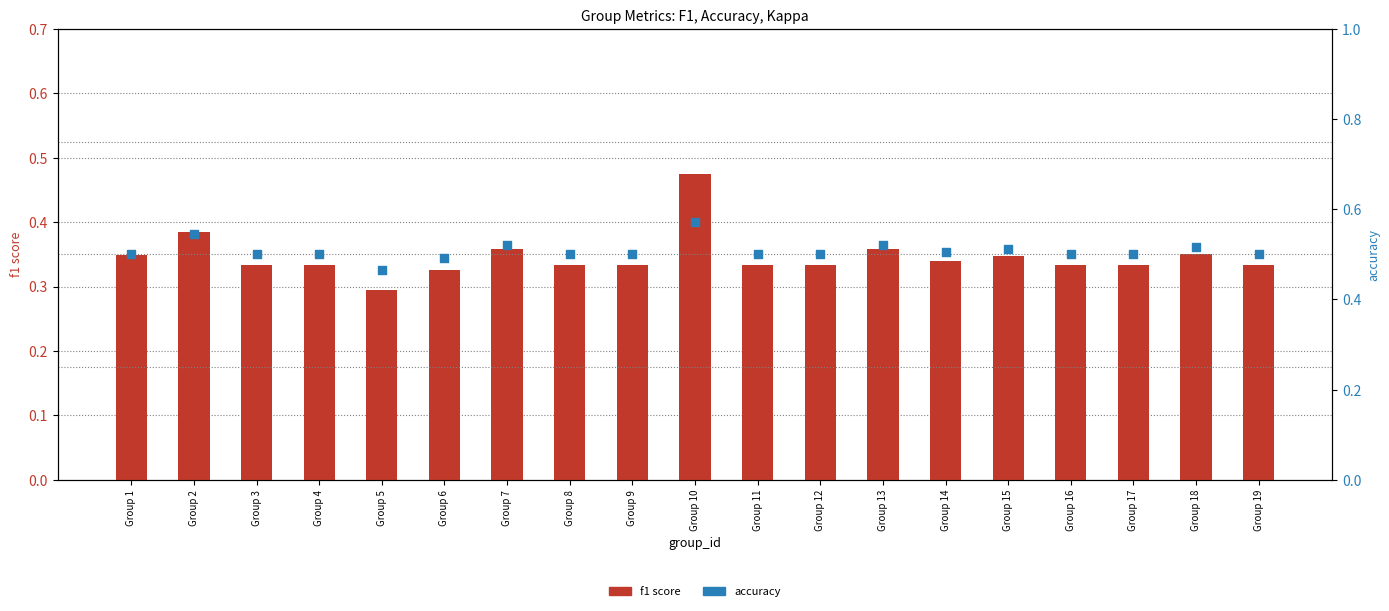

At which category is the sum across all series the highest?

Group 10